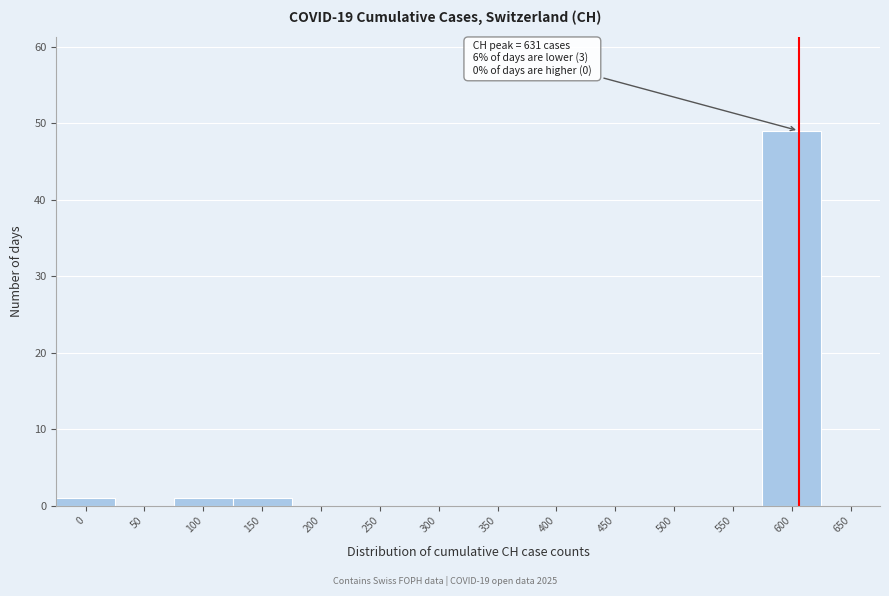

Reading left to right, list all the values displayed in this chart.

0=1	50=0	100=1	150=1	200=0	250=0	300=0	350=0	400=0	450=0	500=0	550=0	600=49	650=0